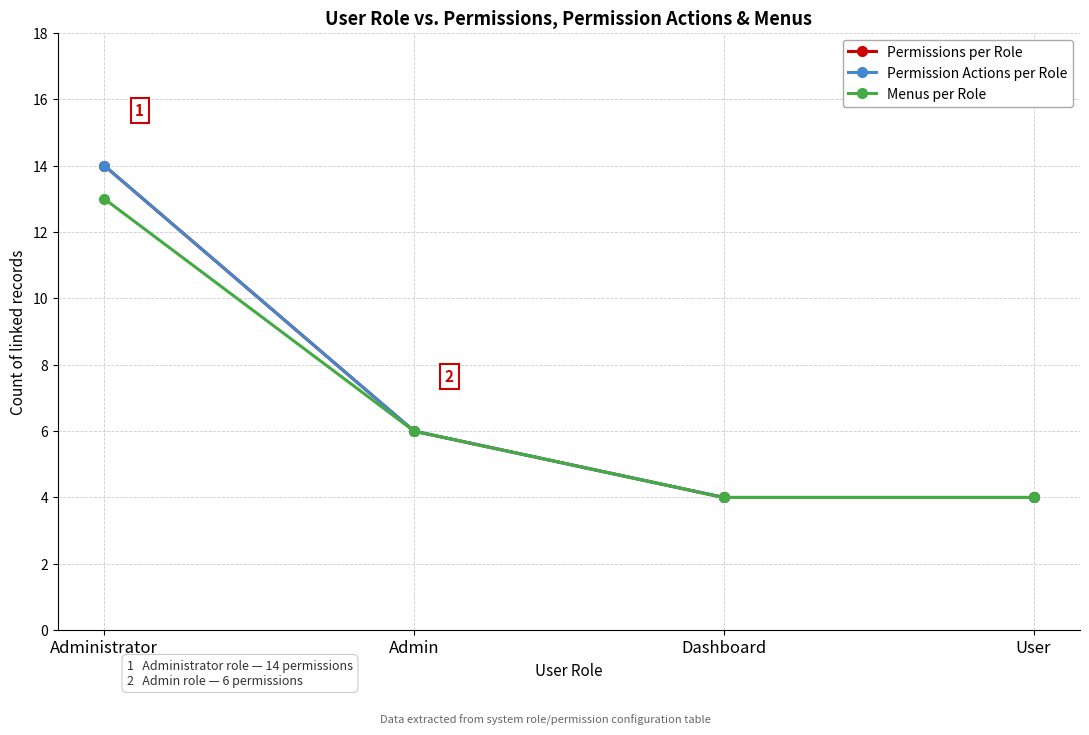

Does the chart have visible grid lines?

Yes